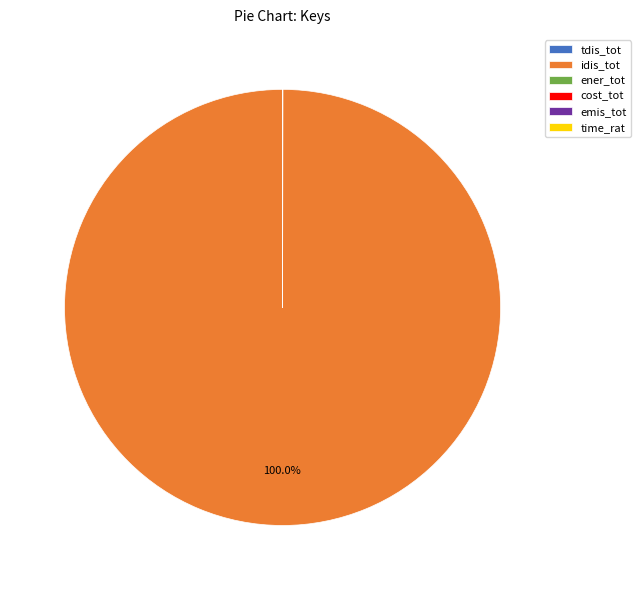

Is there any slice that represents more than half of the pie?

Yes